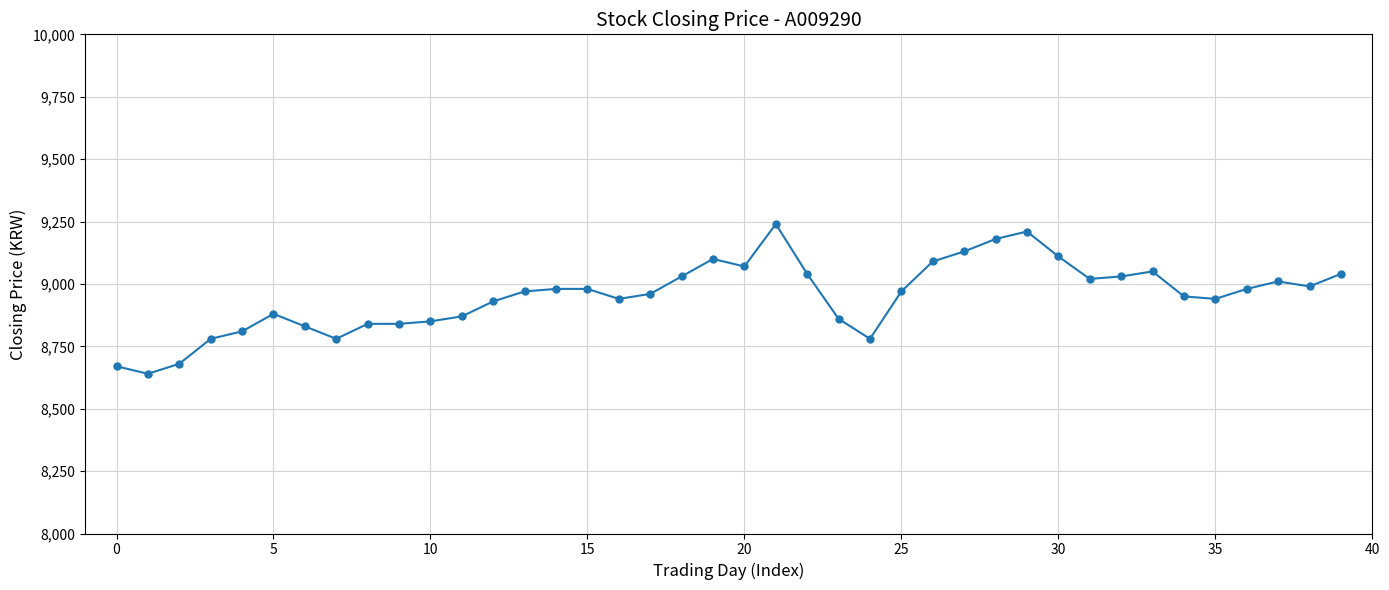

What is the maximum value shown in the chart?

9240